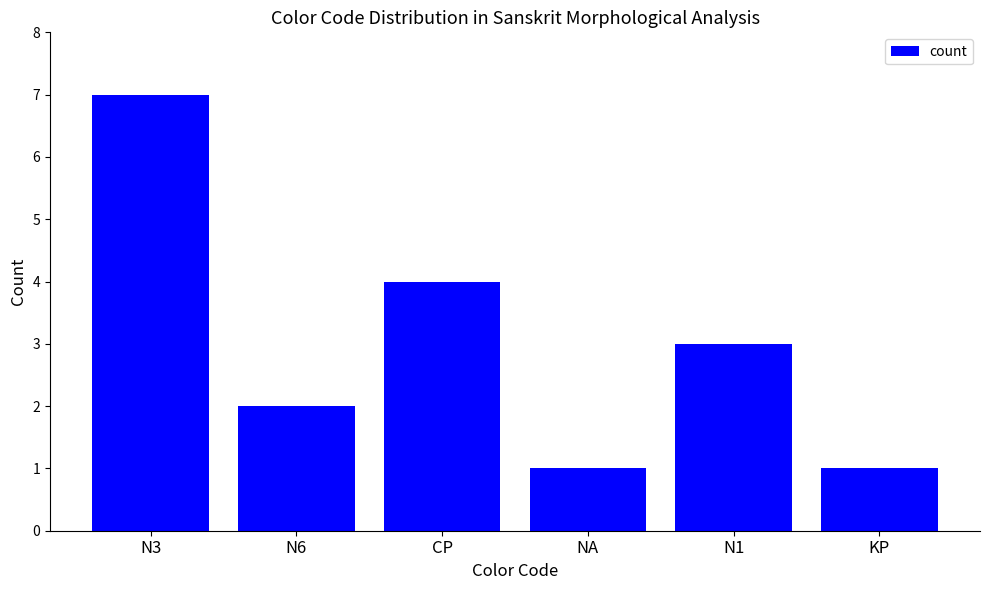

Where is the data nearest to the value 4?

CP